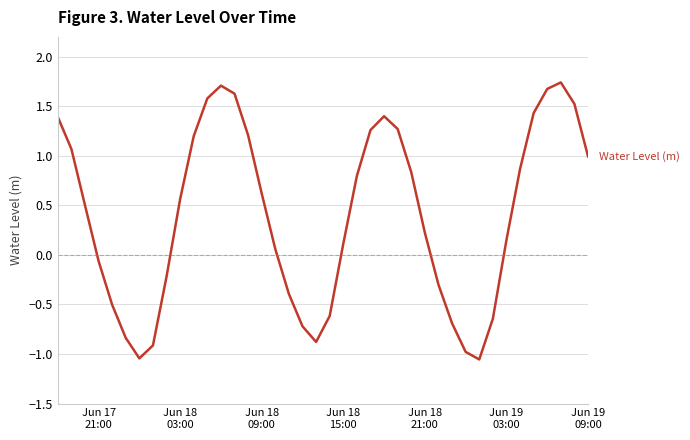

What is the difference between the maximum and minimum values?

2.8